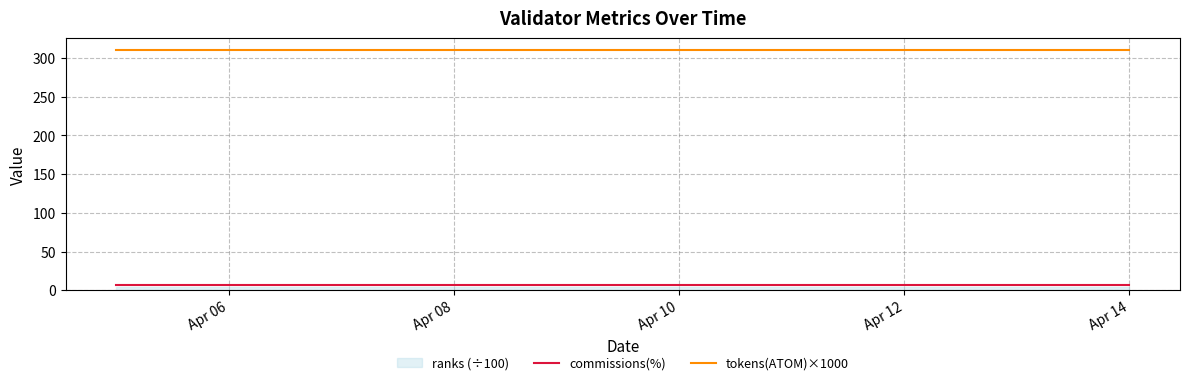

What is the lowest value of the tokens(ATOM)×1000 series?

310.0